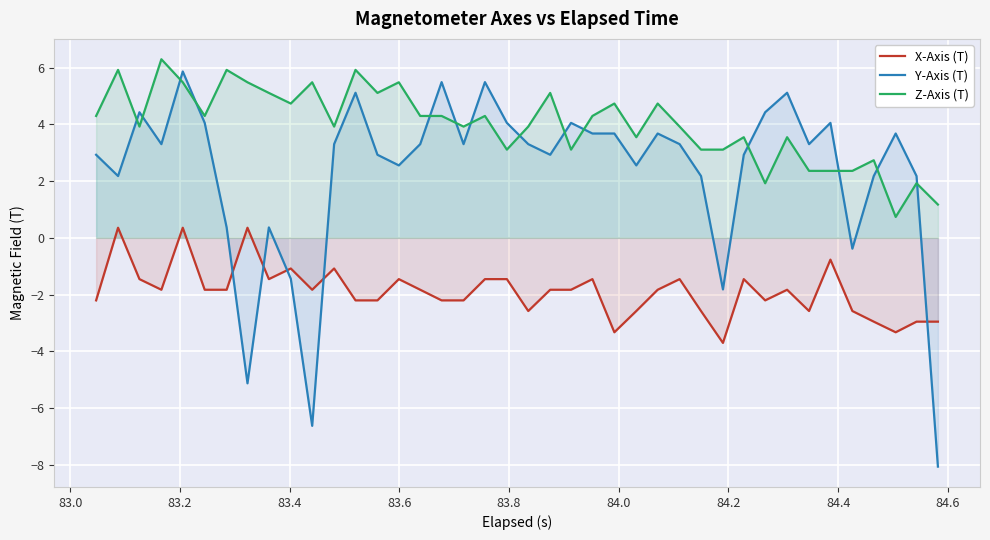

In X-Axis (T), how many points are lower than both neighbors (excluding endpoints)?

9